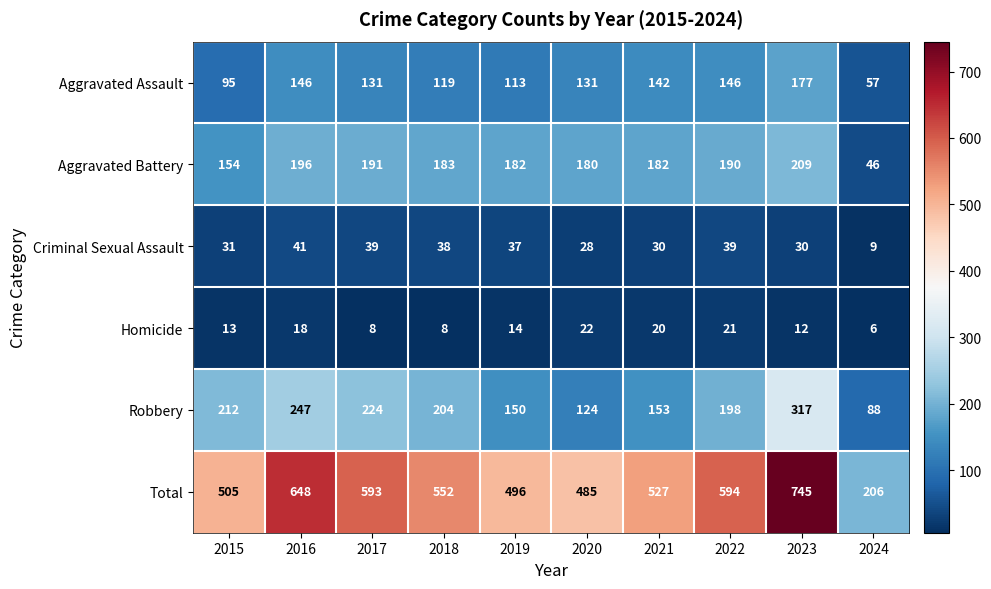

Rank the series at 2023 from highest to lowest value.

Total, Robbery, Aggravated Battery, Aggravated Assault, Criminal Sexual Assault, Homicide